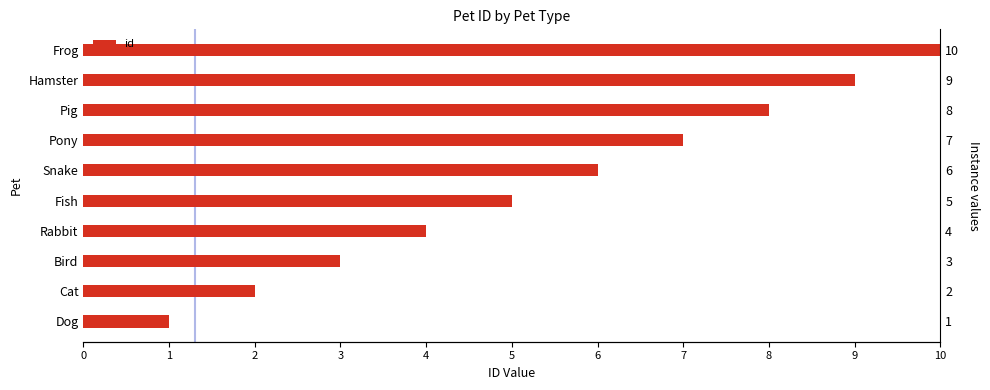

True or false: the data shows 4 at Rabbit.

True